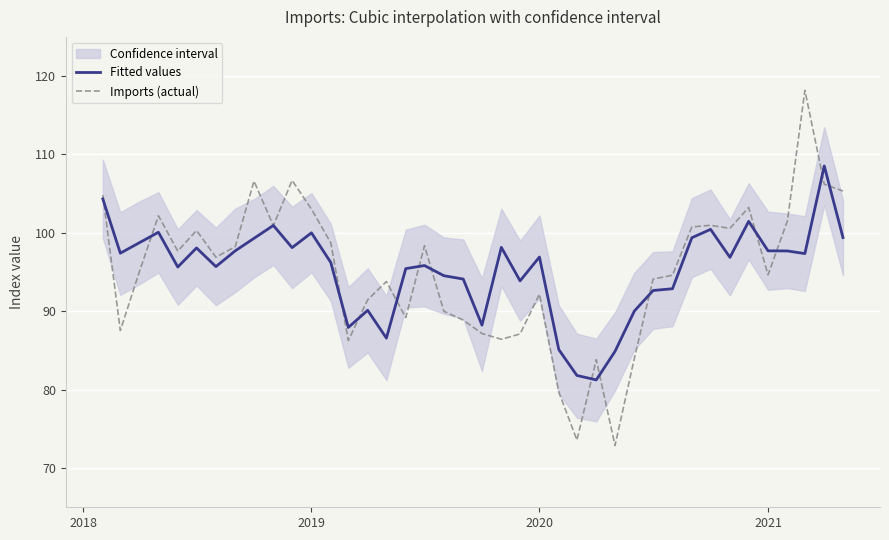

Rank the series by their average value, from highest to lowest.

Fitted values, Imports (actual)